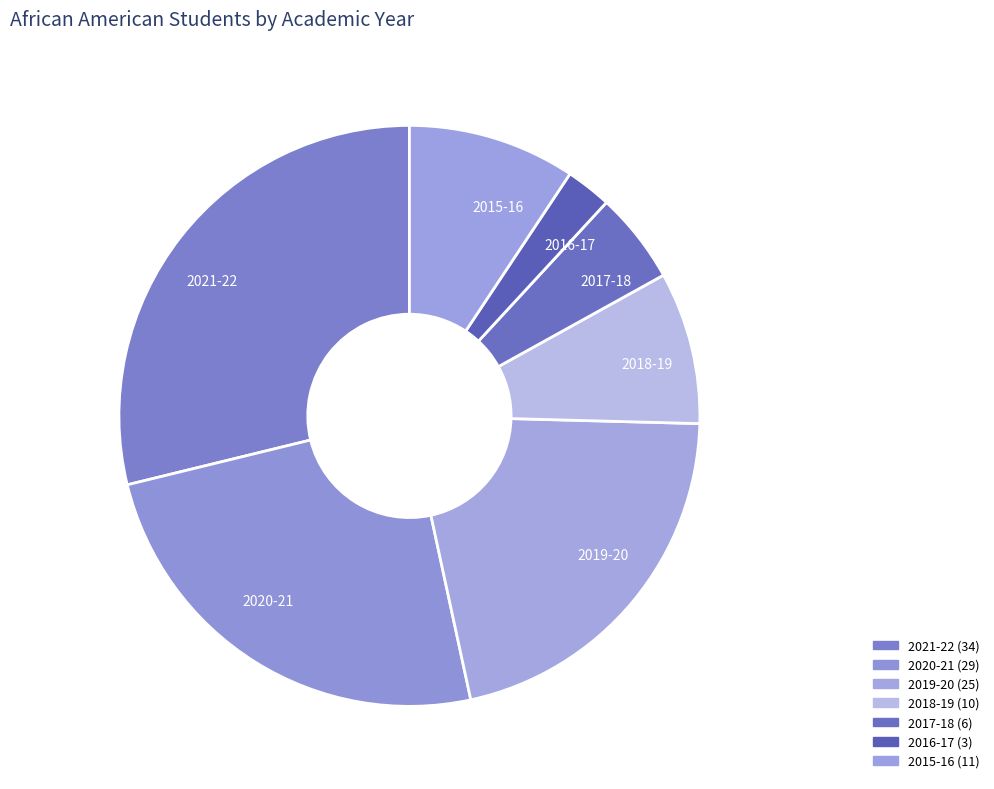

To the nearest percent, what portion does 2020-21 represent?

25%